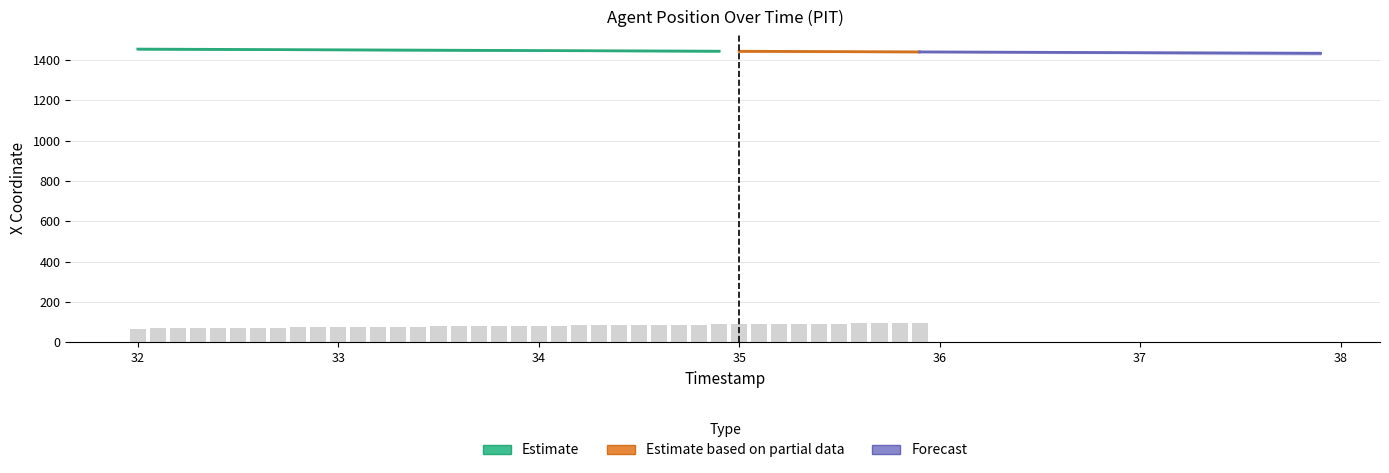

Count the number of values greater than 81.

21